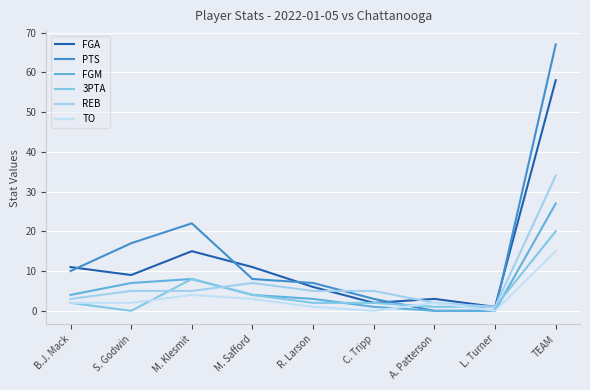

What is the approximate value of TO at A. Patterson?

2